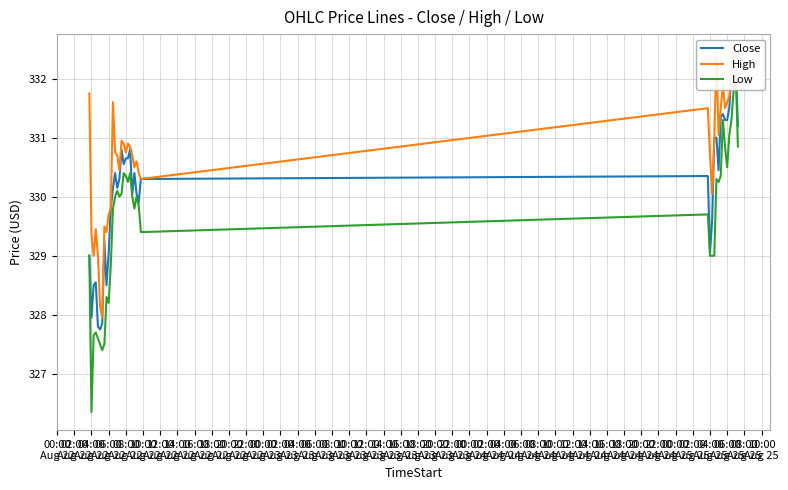

What is the sum of all Close values?

13205.2